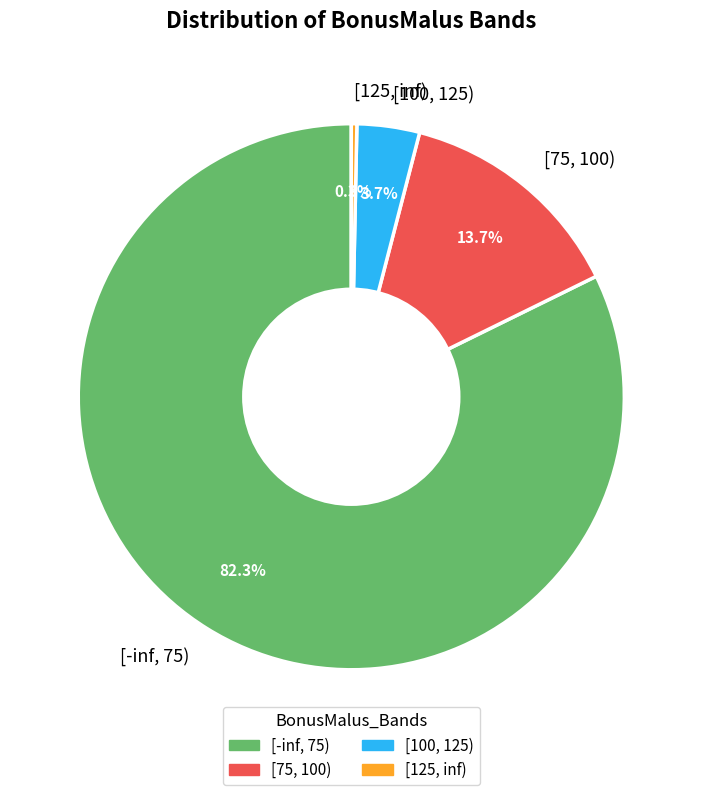

How many segments does this pie chart have?

4